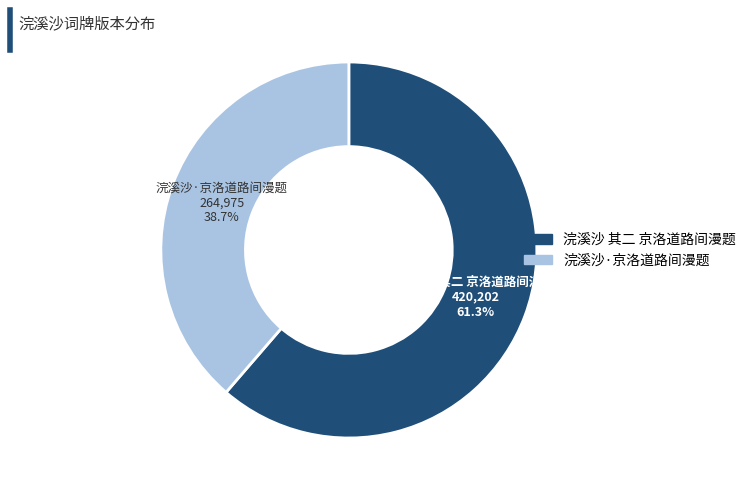

To the nearest percent, what is the average slice percentage?

50%